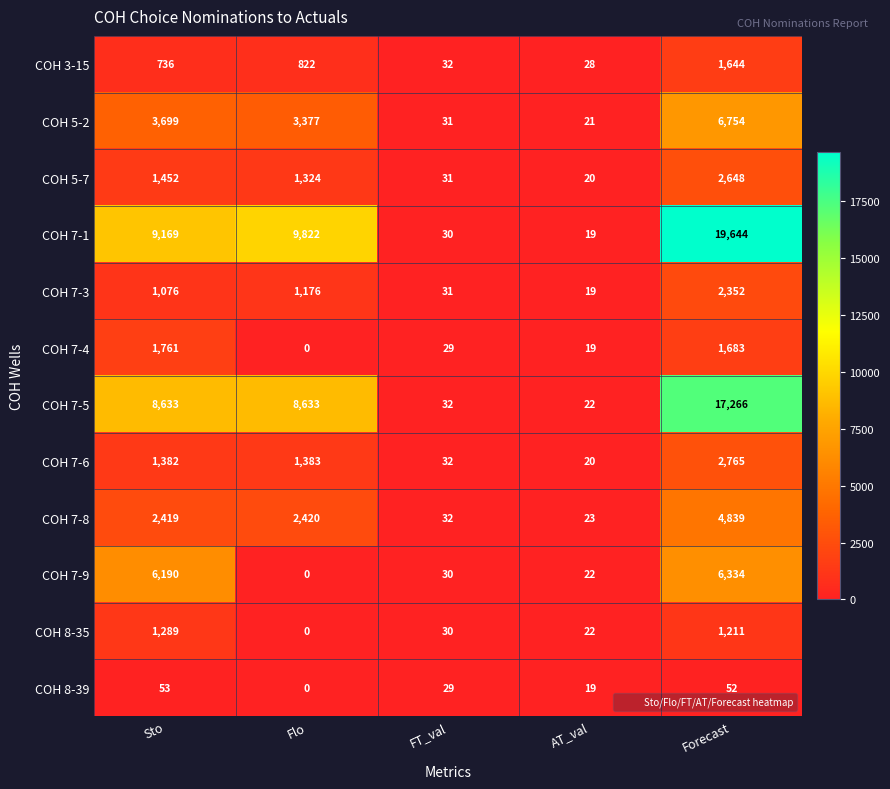

What is the total value across all series at Sto?

37859